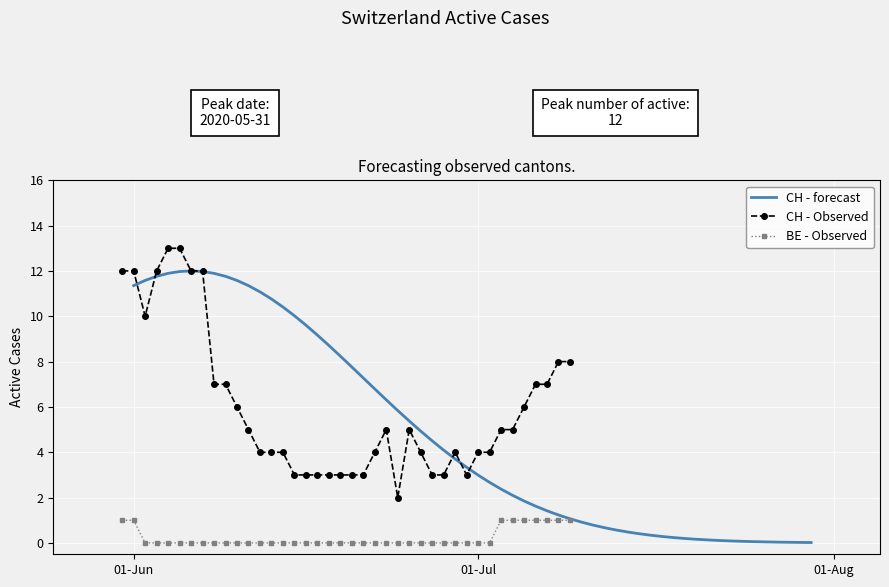

What is the difference between the maximum and minimum values in the CH series?

11